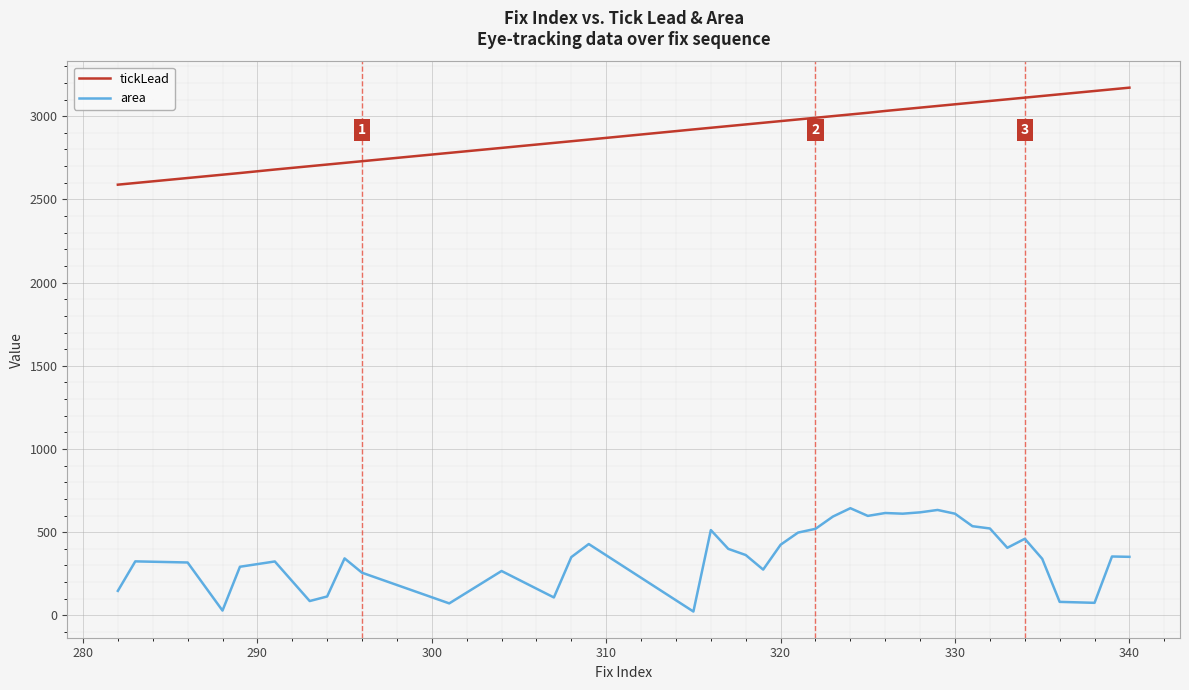

What is the lowest value of the tickLead series?

2588.6